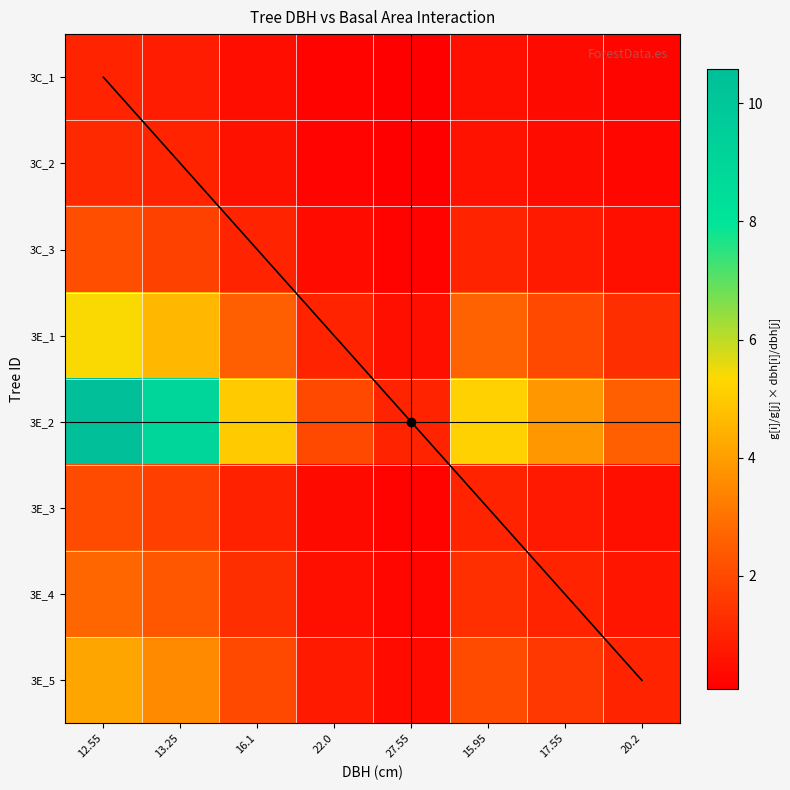

List the series in order of their peak value, highest first.

3E_2, 3E_1, 3E_5, 3E_4, 3C_3, 3E_3, 3C_2, 3C_1